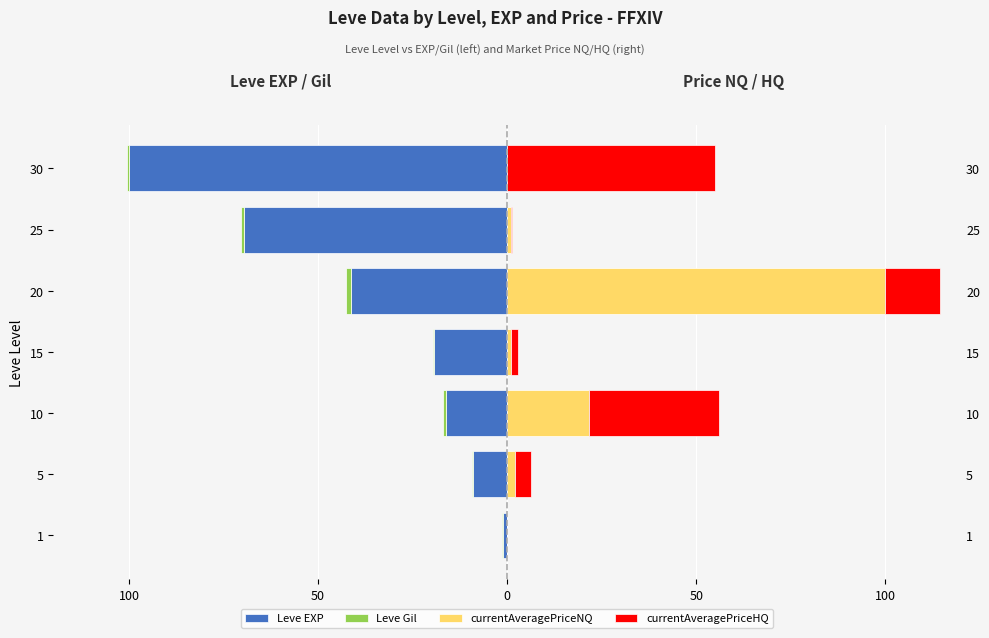

The currentAveragePriceHQ series shows 0.0 at 1. True or false?

True